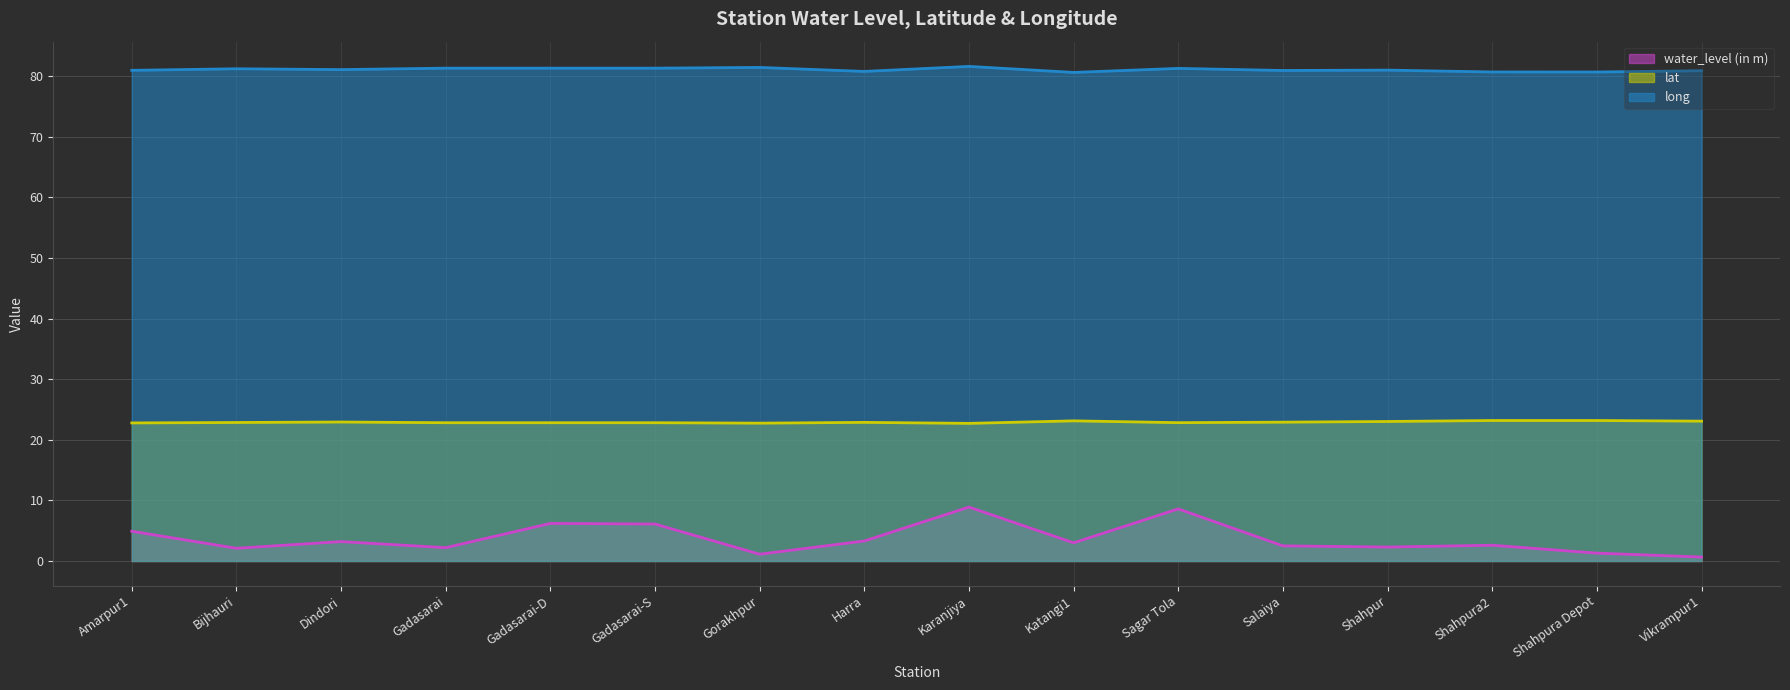

At which category does the chart reach its minimum across all series?

Vikrampur1